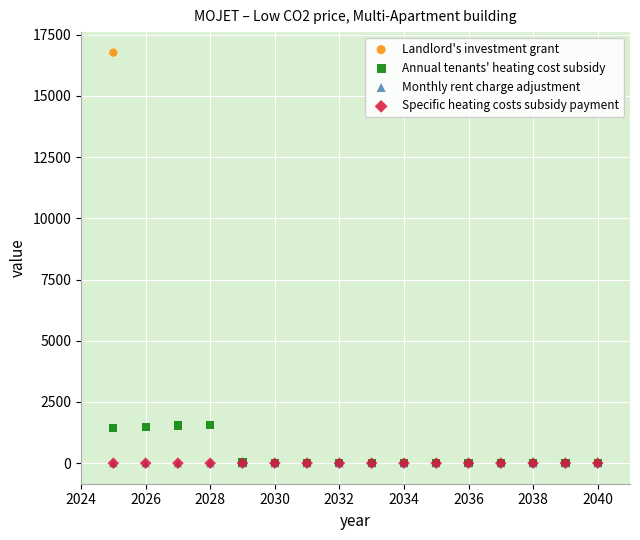

What are all the series names shown in the legend?

Landlord's investment grant, Annual tenants' heating cost subsidy, Monthly rent charge adjustment, Specific heating costs subsidy payment